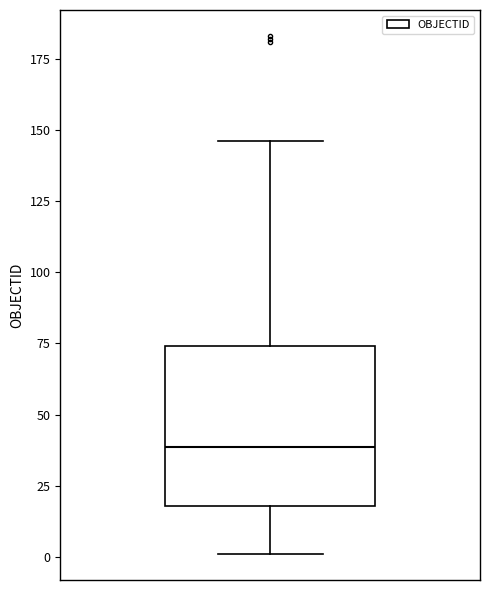

Where does the median line of the box sit on the y-axis? The values are not printed on the chart, so give them approximately, as read against the axis.

40